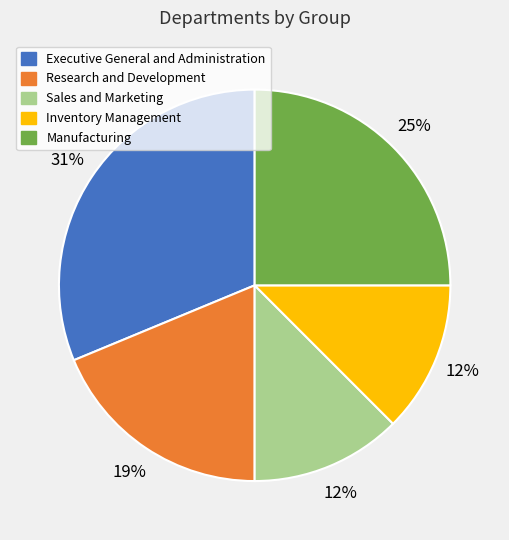

Is it true that Executive General and Administration is 31% of the pie?

True